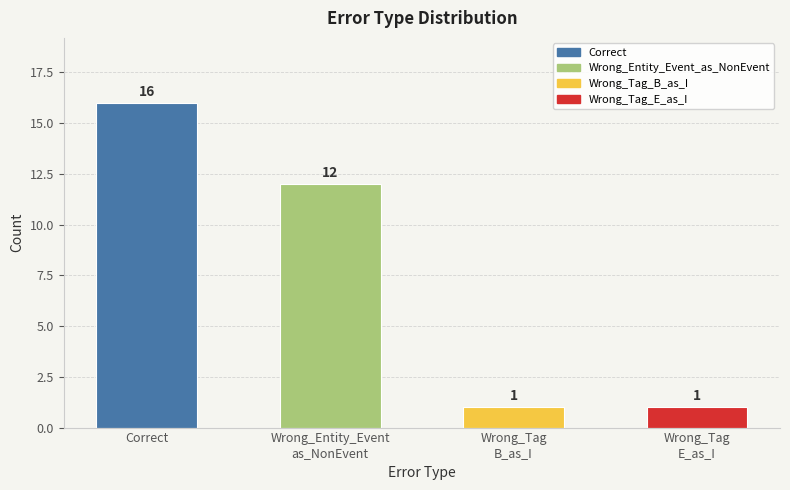

What is the ratio of the value at Wrong_Entity_Event
as_NonEvent to the value at Correct?

0.8